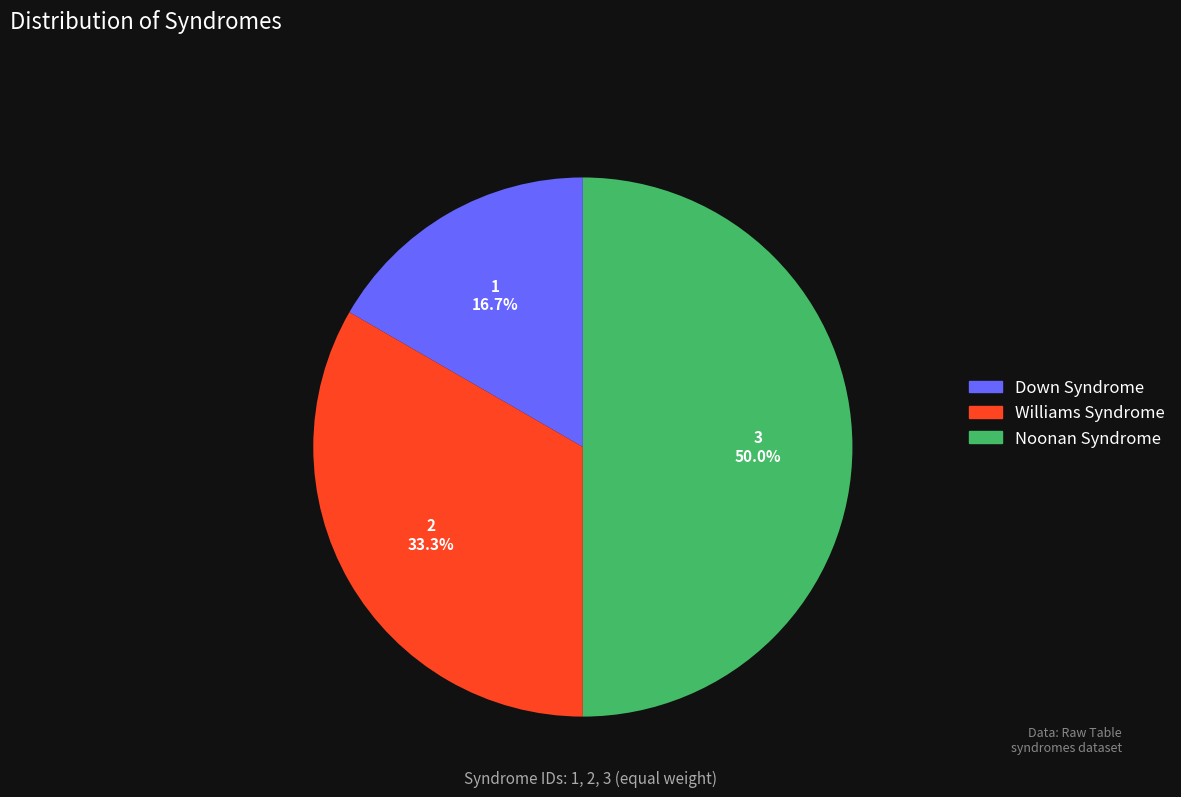

How many slices are in this pie chart?

3